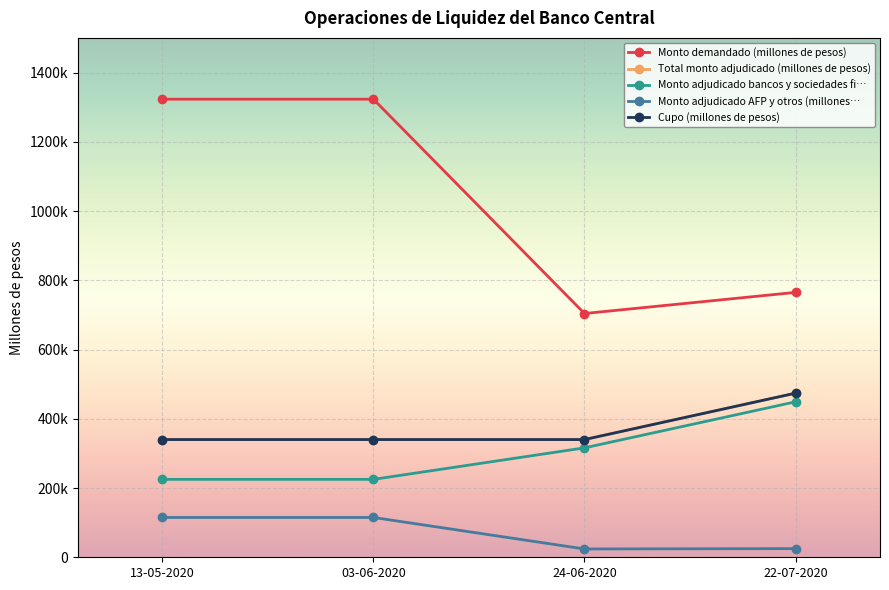

What is the spread (max minus min) of values at 24-06-2020?

680000